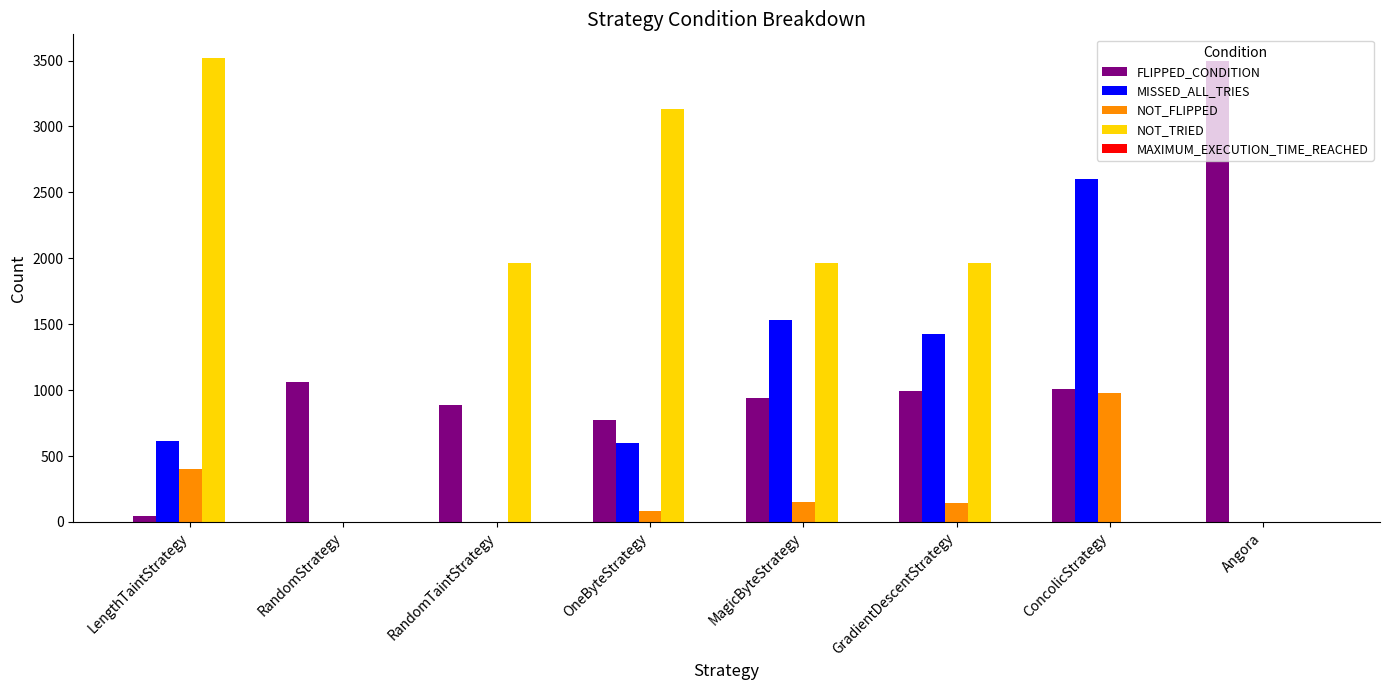

At which label is NOT_FLIPPED closest to 487?

LengthTaintStrategy